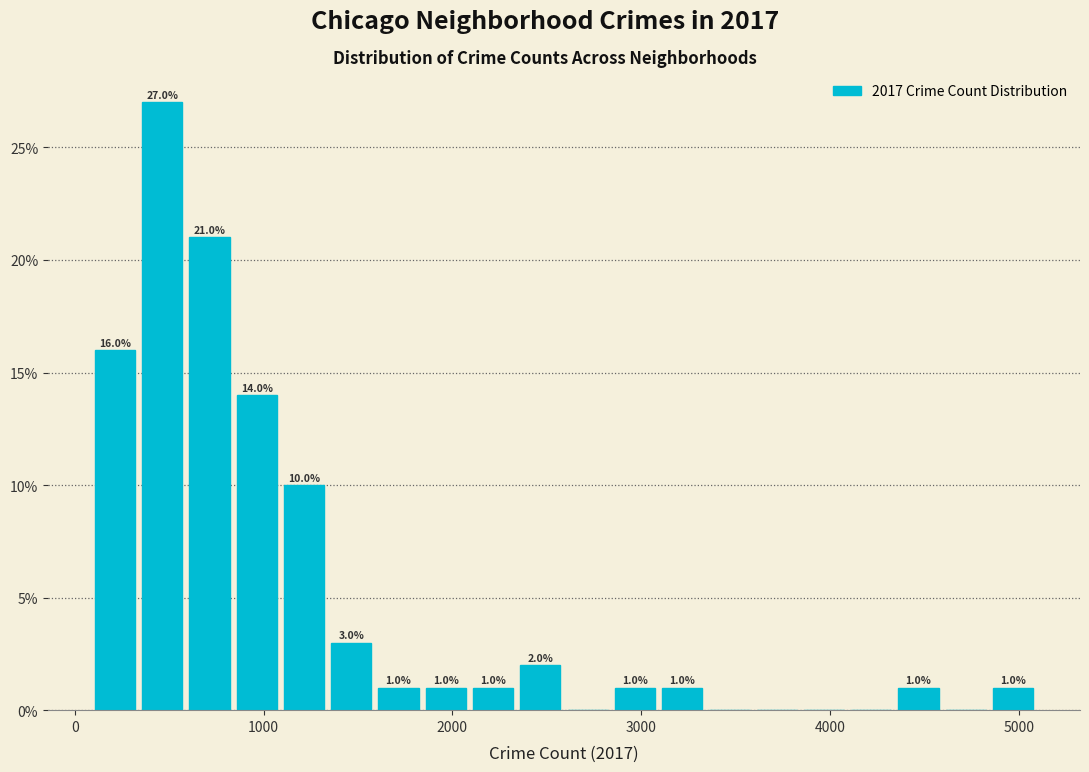

Read against the x-axis, roughly where is the centre of the tallest bar?

500